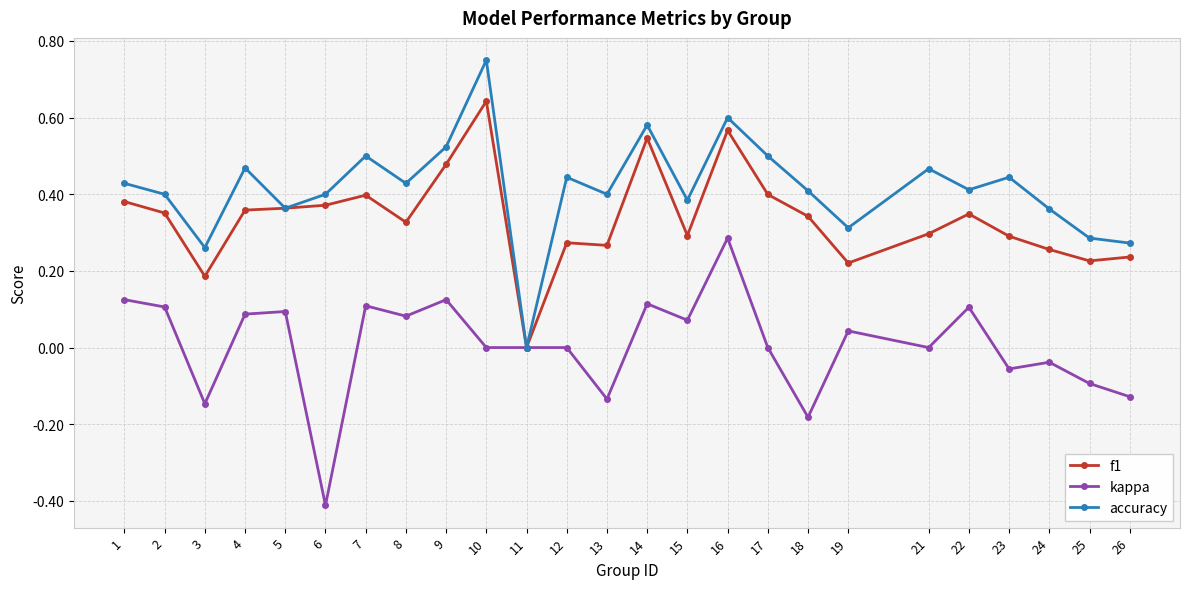

The value of kappa at 5 is 0.2. True or false?

False